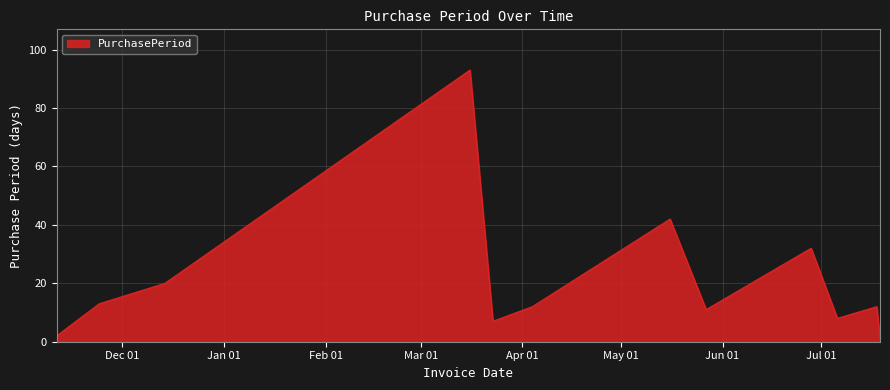

What is the difference between the maximum and minimum values?

92